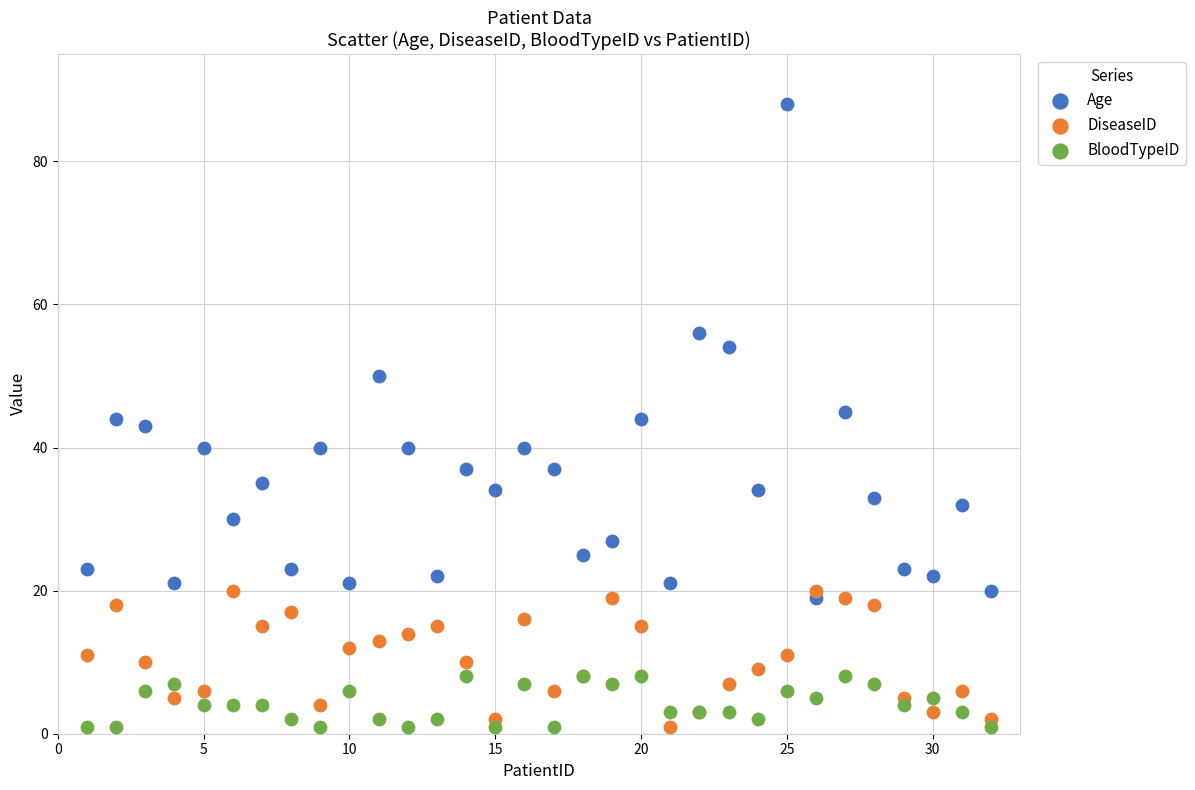

In the Age series, what Y value is closest to 53?

54